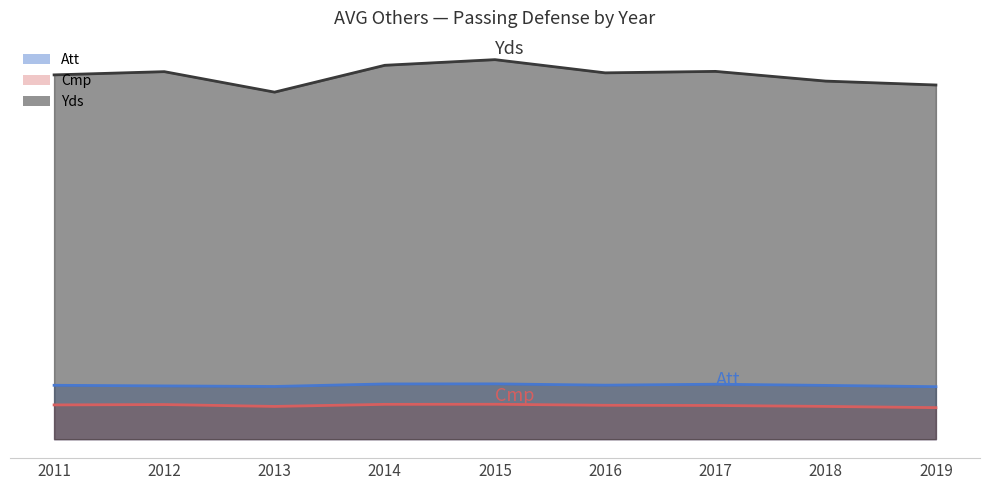

Rank the categories by Att value from highest to lowest.

2015, 2014, 2017, 2016, 2011, 2018, 2012, 2013, 2019